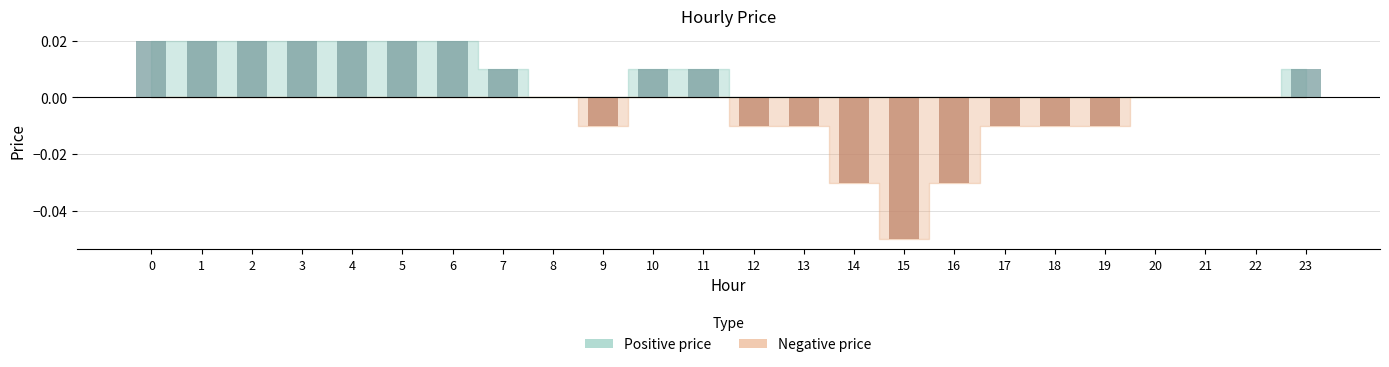

Reading left to right, extract all data points from this chart.

Positive price: 0=0.0	1=0.0	2=0.0	3=0.0	4=0.0	5=0.0	6=0.0	7=0.0	8=0.0	9=0.0	10=0.0	11=0.0	12=0.0	13=0.0	14=0.0	15=0.0	16=0.0	17=0.0	18=0.0	19=0.0	20=0.0	21=0.0	22=0.0	23=0.0
Negative price: 0=0.0	1=0.0	2=0.0	3=0.0	4=0.0	5=0.0	6=0.0	7=0.0	8=0.0	9=-0.0	10=0.0	11=0.0	12=-0.0	13=-0.0	14=-0.0	15=-0.1	16=-0.0	17=-0.0	18=-0.0	19=-0.0	20=0.0	21=0.0	22=0.0	23=0.0